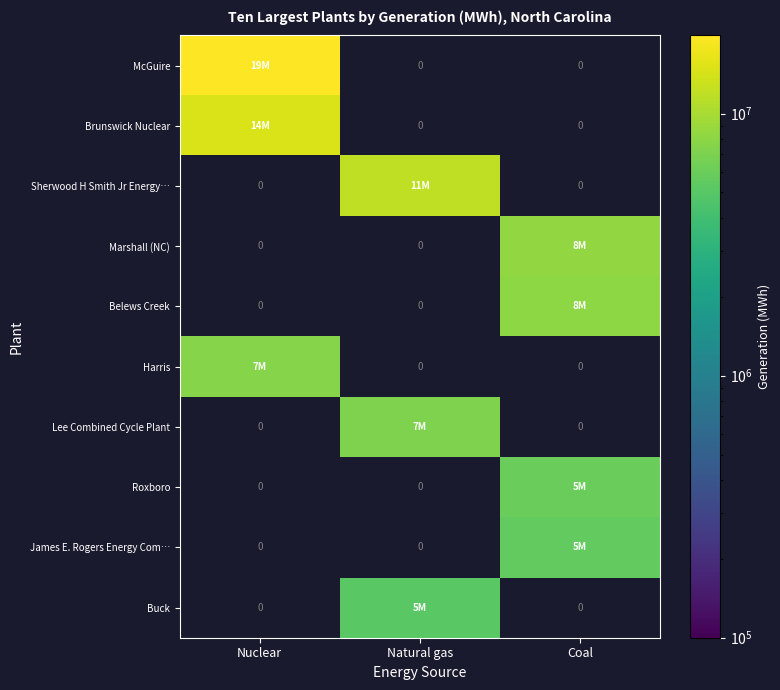

At how many categories does at least one series exceed 19256015?

1